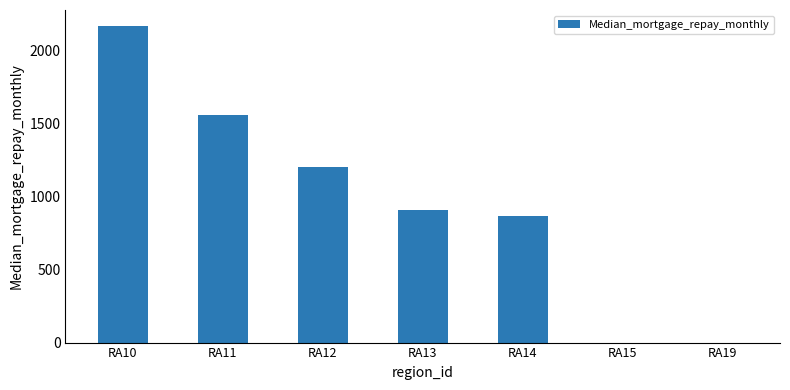

The chart shows a value of 867 at RA14. True or false?

True